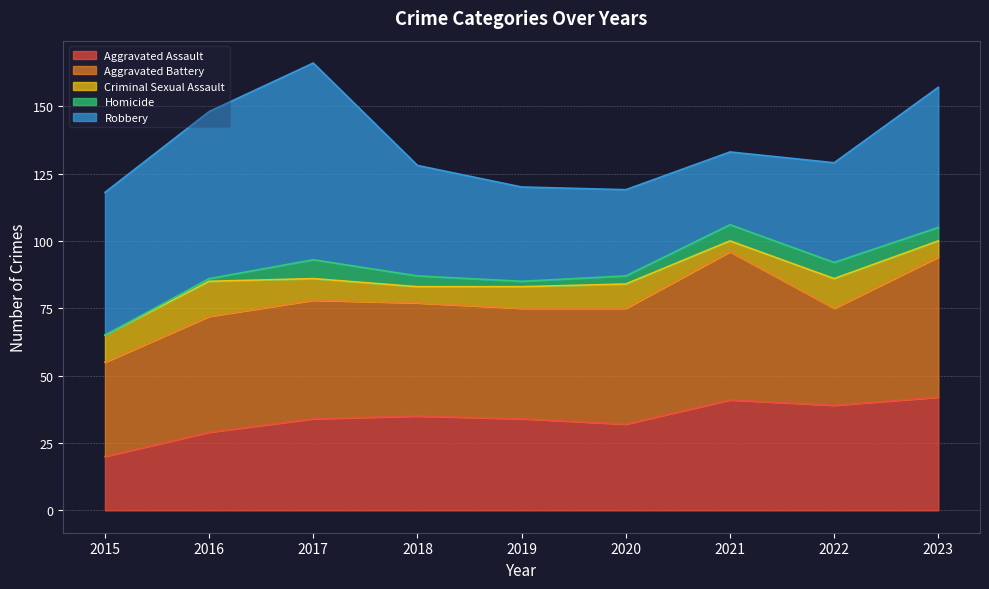

How many values in the Aggravated Assault series exceed 34?

4